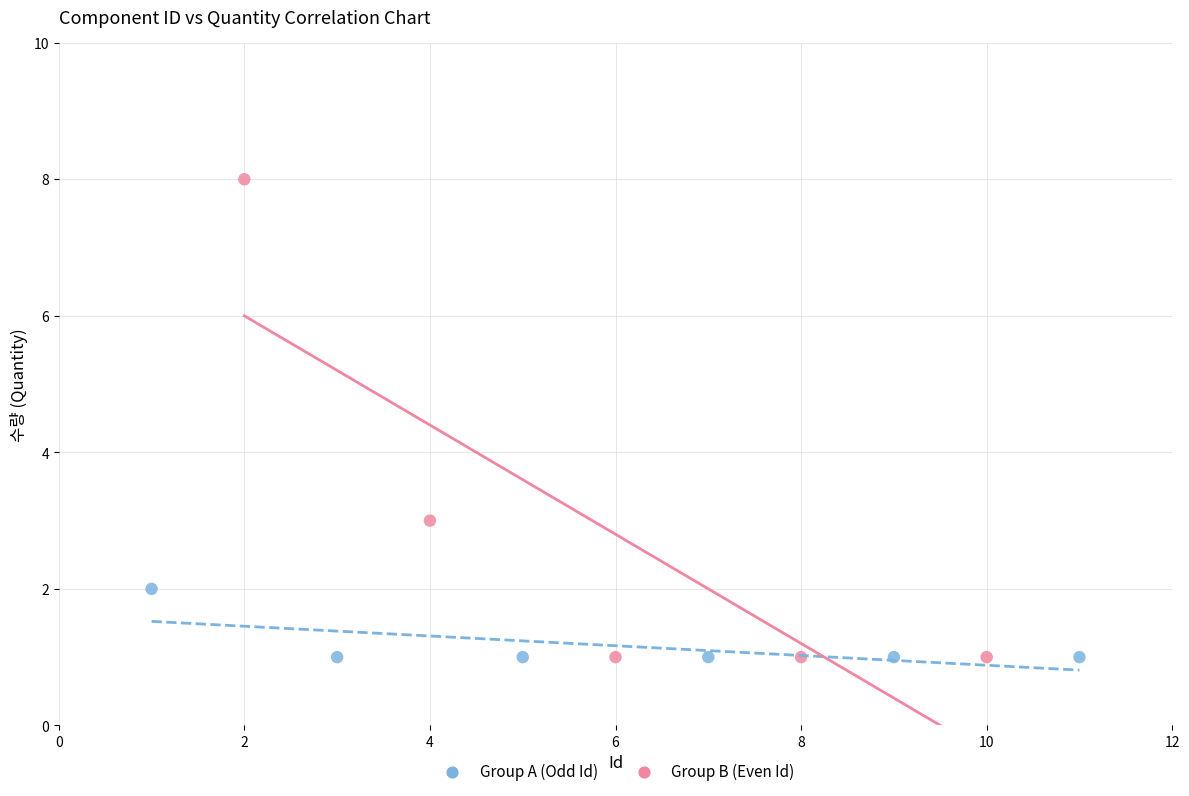

Which series has the widest spread of Y values?

Group B (Even Id)